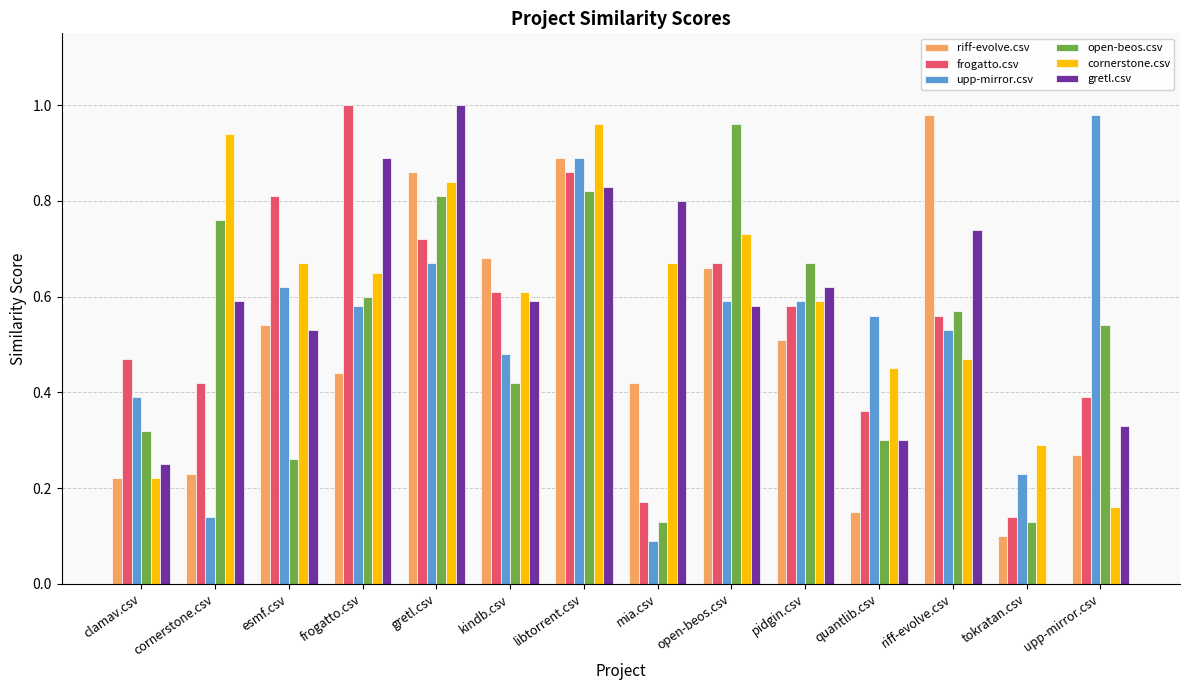

The cornerstone.csv series shows 0.9 at cornerstone.csv. True or false?

True